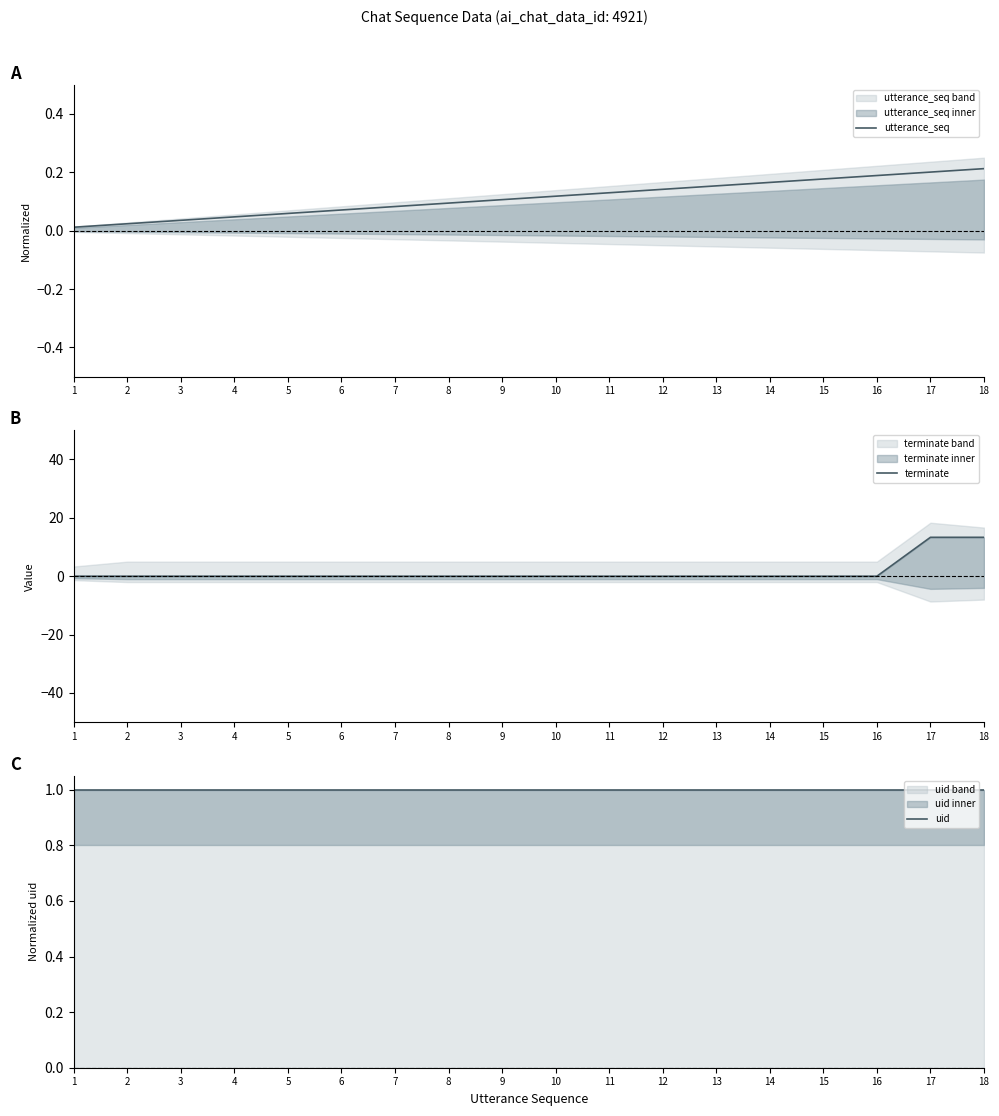

What value does the uid series have at 2?

1.0